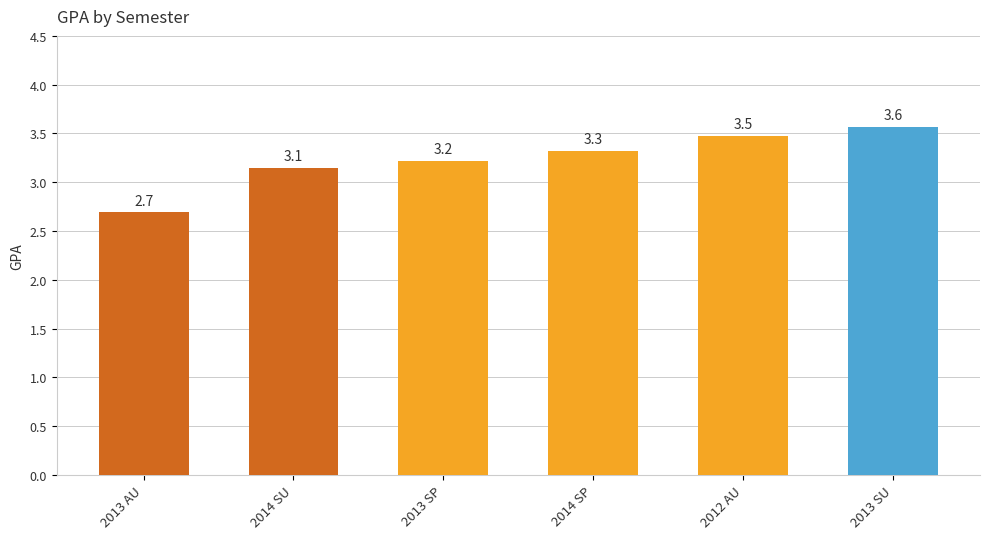

List the labels in order of value, largest first.

2013 SU, 2012 AU, 2014 SP, 2013 SP, 2014 SU, 2013 AU